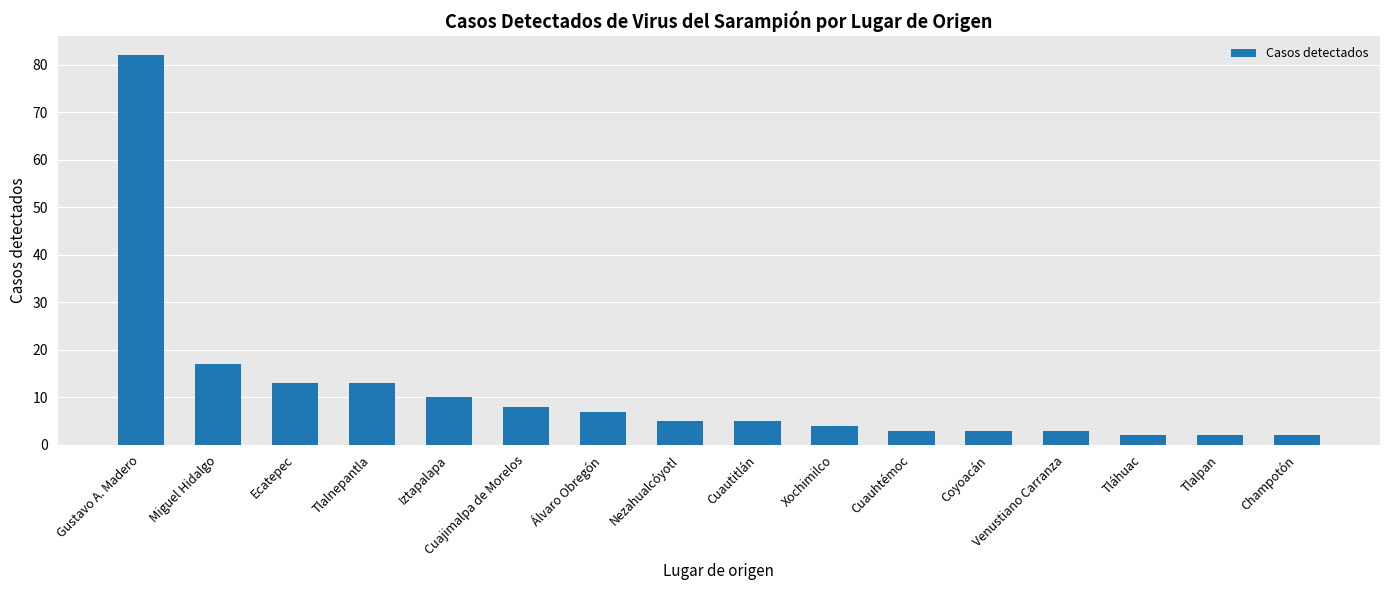

How many bars are there in total?

16